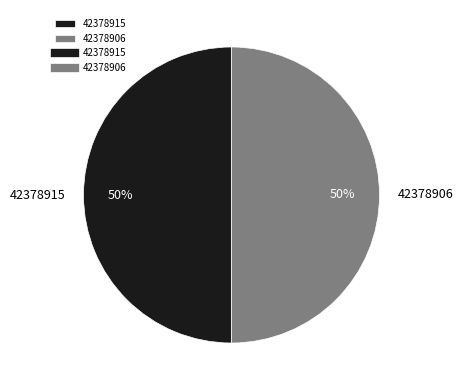

Combined, do 42378906 and 42378915 account for over 50%?

Yes